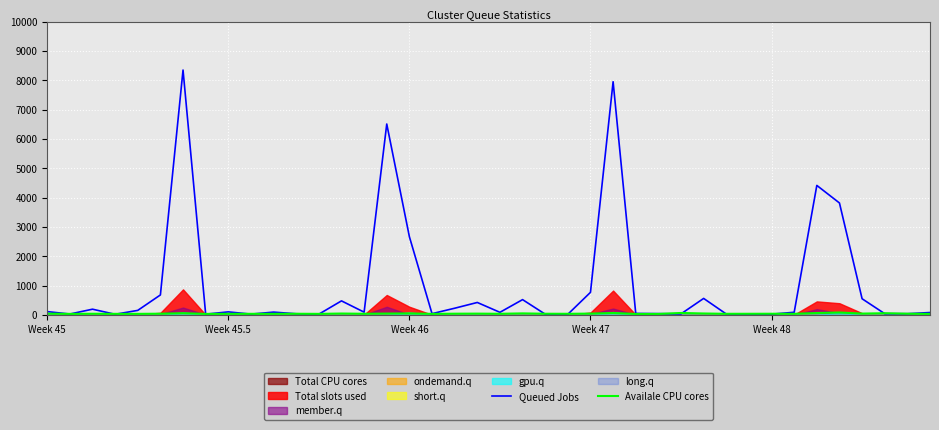

The value of Queued Jobs at Week 46 is 603.5. True or false?

False